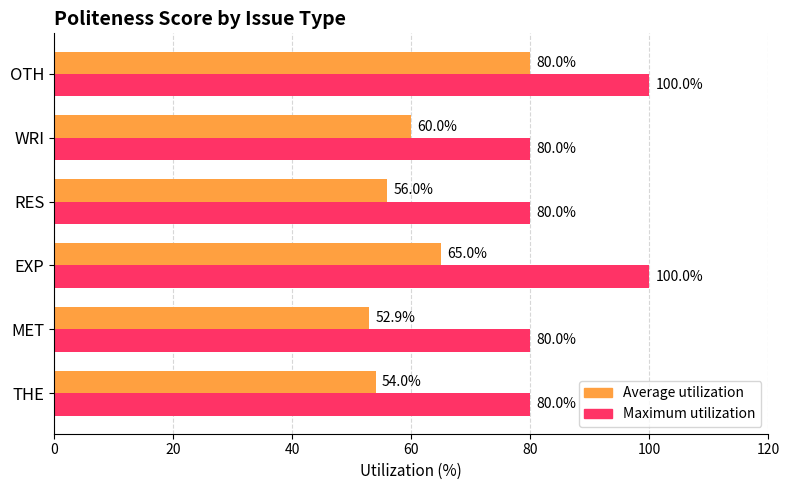

What is the difference between the Average utilization values at THE and WRI?

6.0